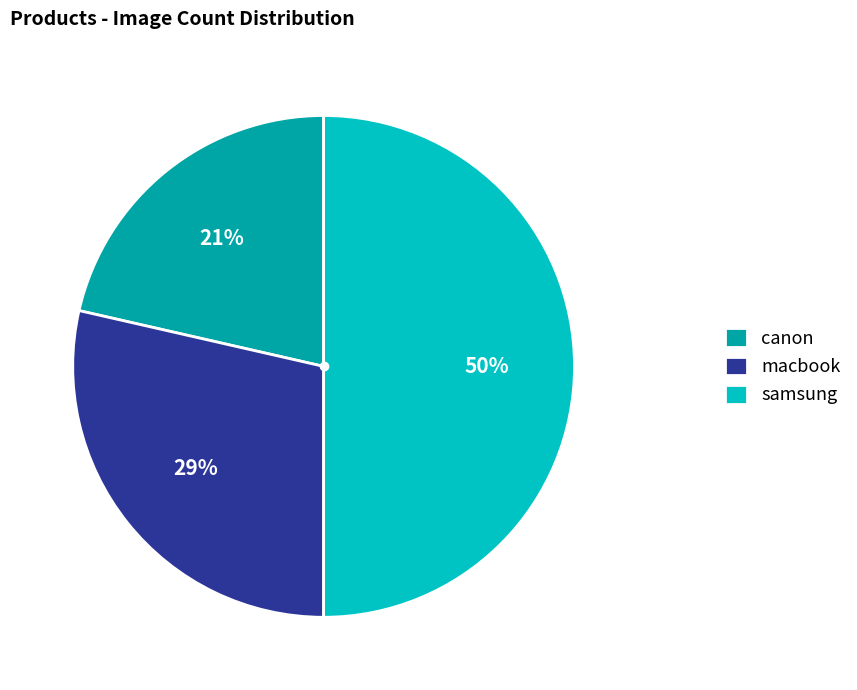

What is the ratio of the value at macbook to the value at samsung?

0.6